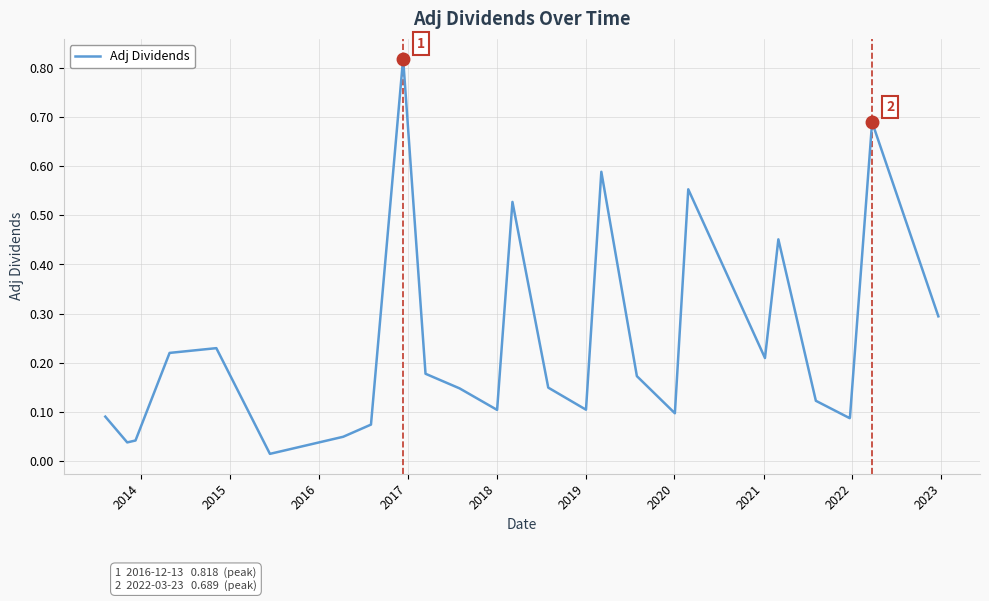

Is this an area chart (filled region under the line)?

No